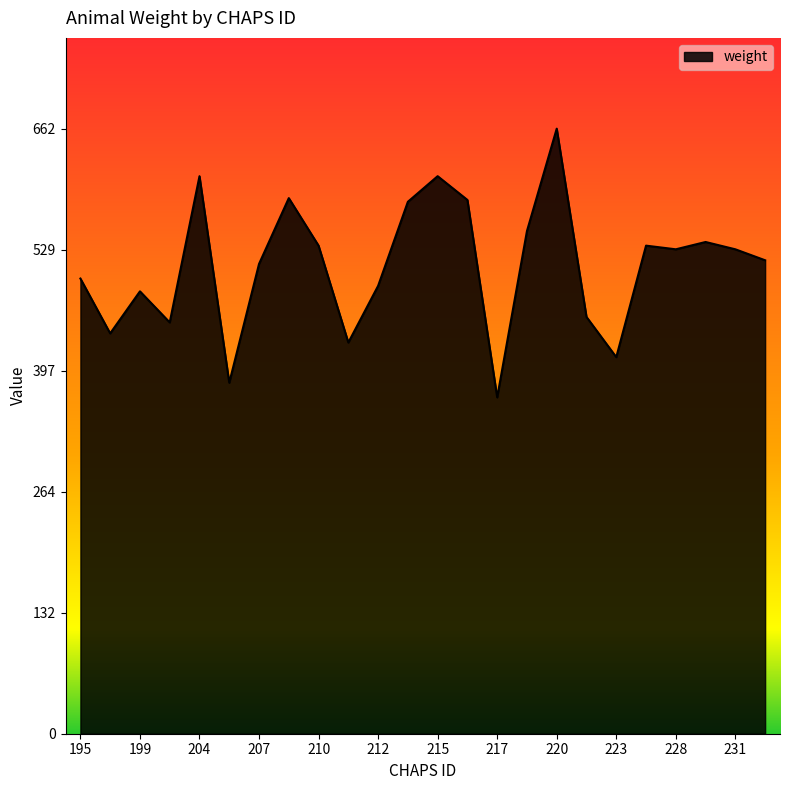

What is the greatest value displayed?

662